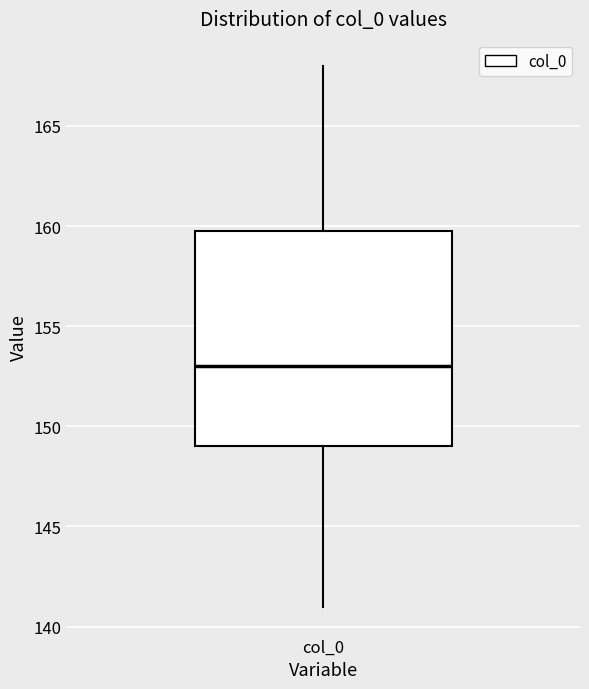

Read this box plot against the y-axis: the position of the median line, the range covered by the box, and the ends of both whiskers. The values are not printed on the chart, so give them approximately, as read against the axis.

median 153, box 149 to 160, whiskers 141 to 168